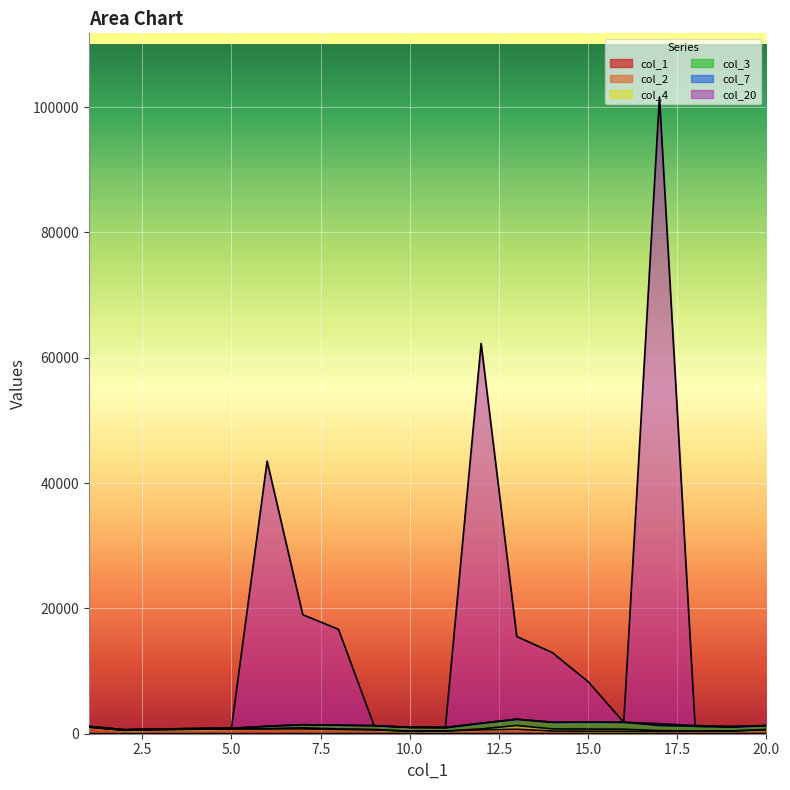

True or false: col_2 has a value of 207 at 13.

False